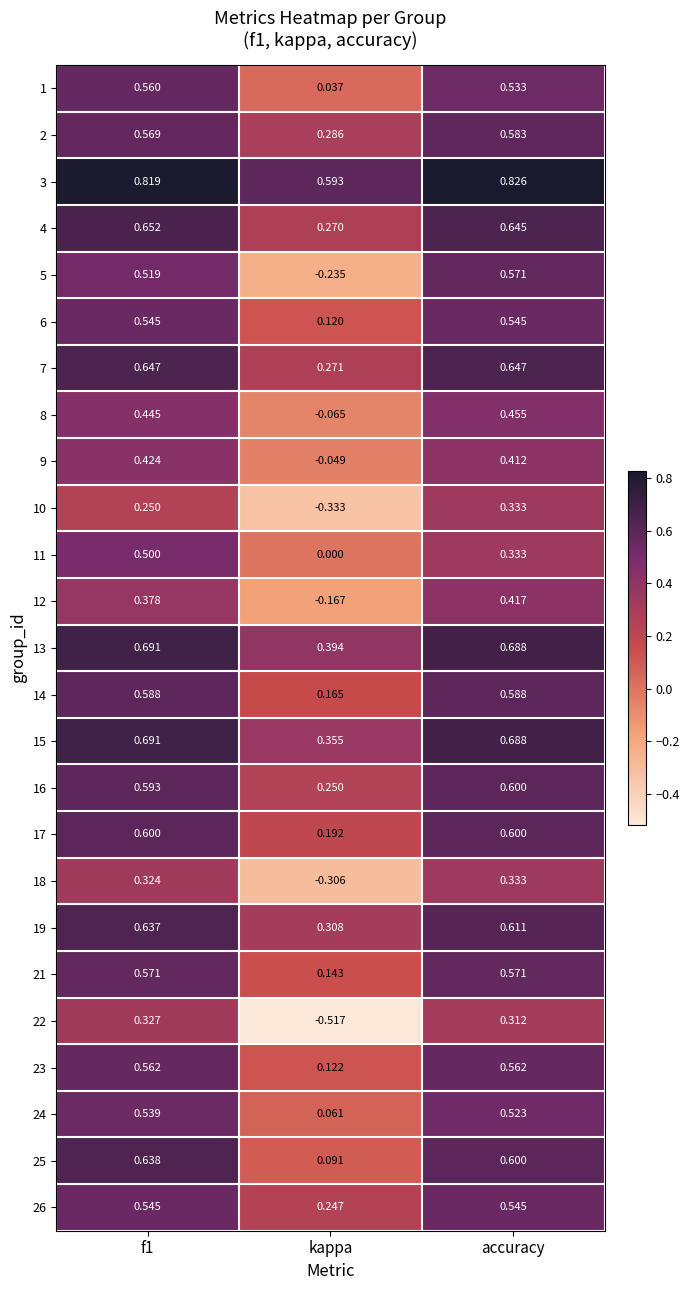

At how many categories does at least one series exceed 0?

3